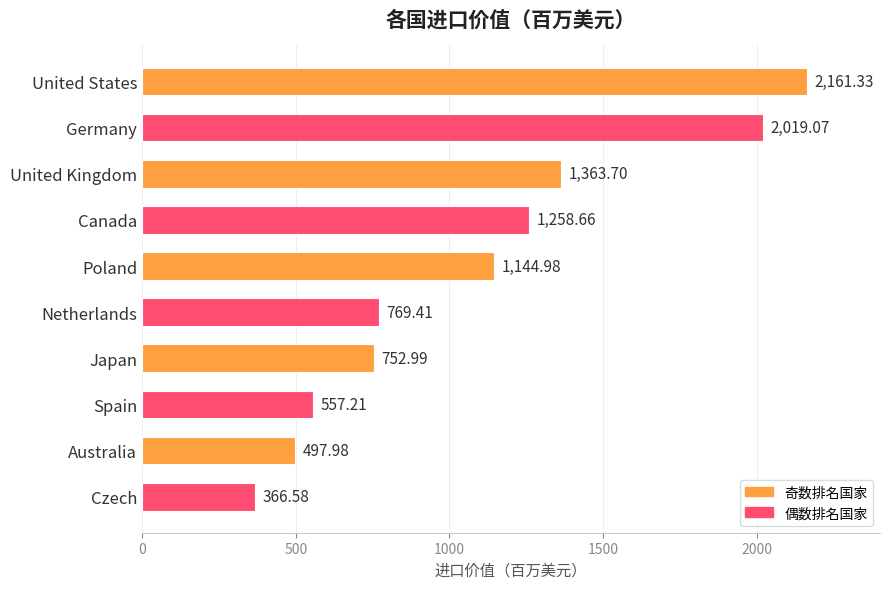

Rank the categories by value from lowest to highest.

Czech, Australia, Spain, Japan, Netherlands, Poland, Canada, United Kingdom, Germany, United States